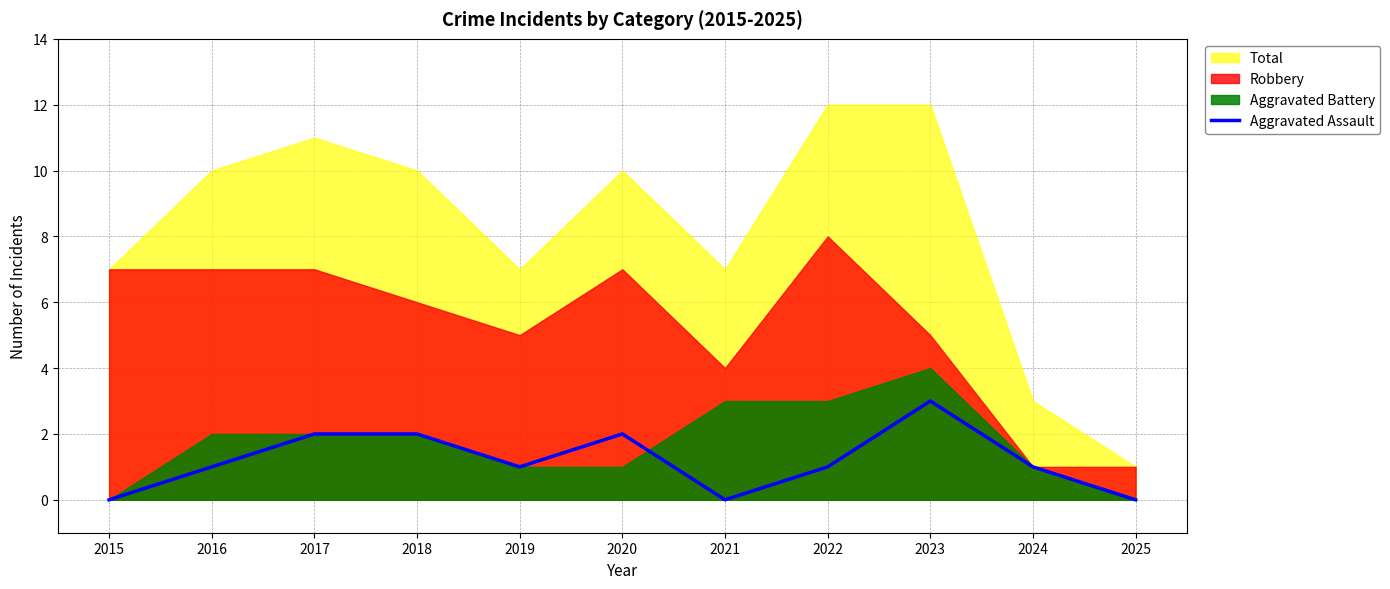

Is it true that Aggravated Assault equals 1 at 2018?

False